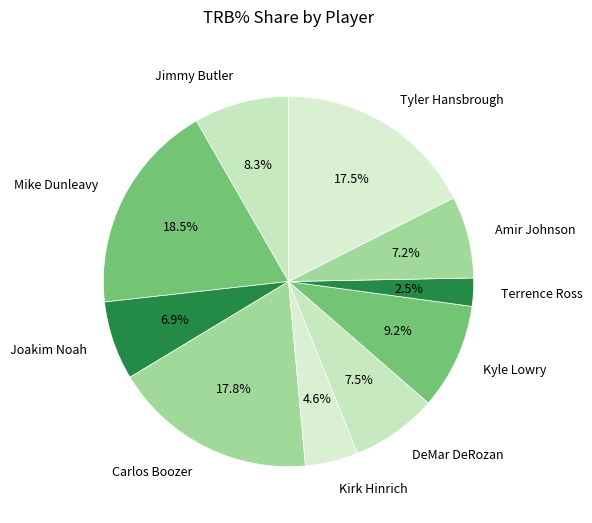

Does any single category account for the majority?

No